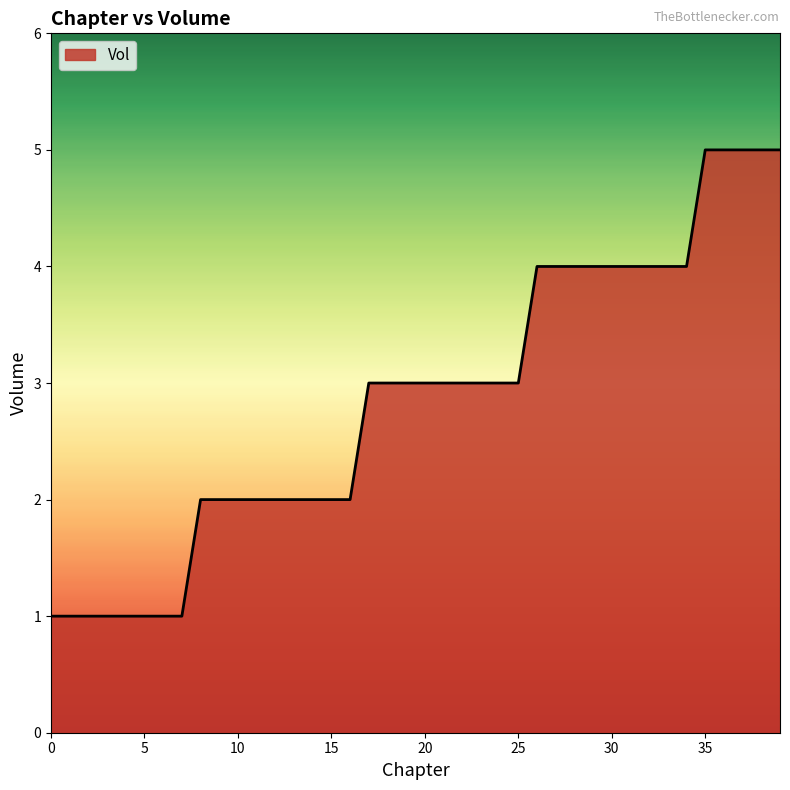

How many lines are shown in the chart?

1